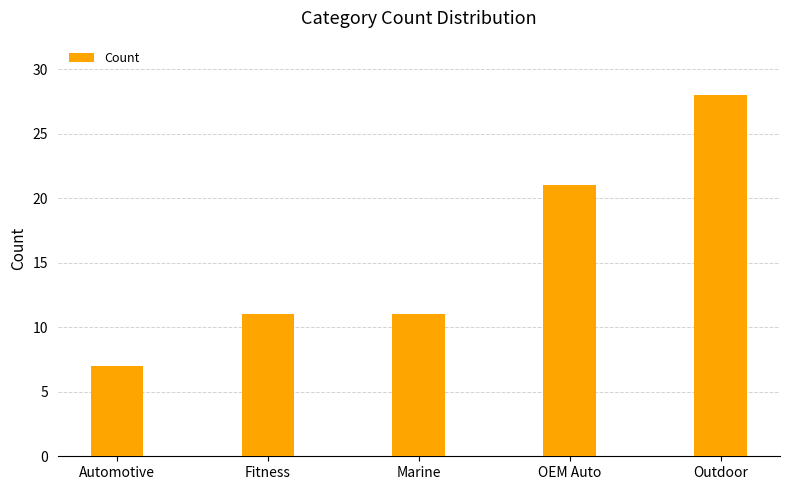

Which has a higher value, OEM Auto or Outdoor?

Outdoor